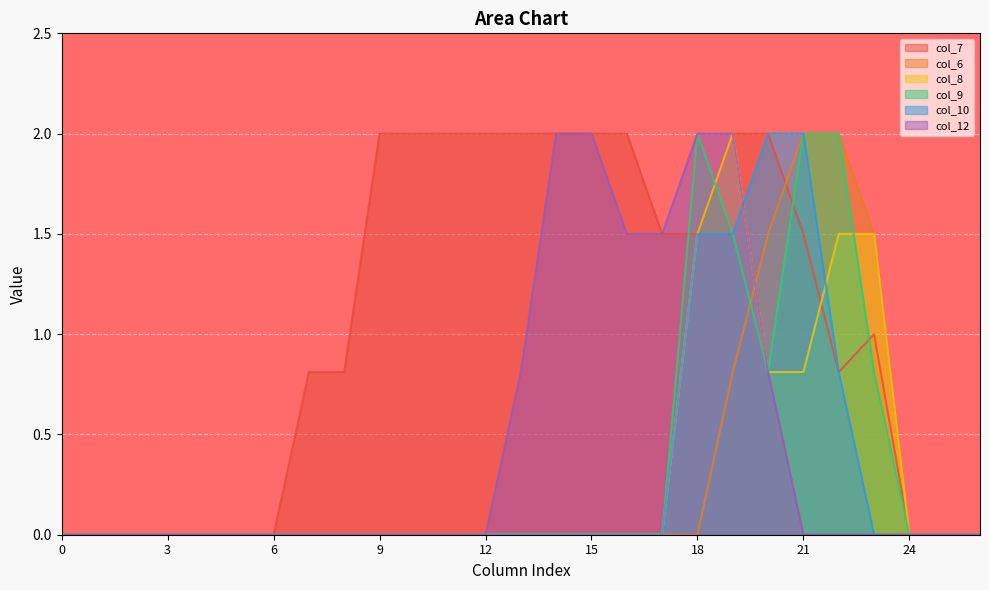

True or false: col_12 and col_9 intersect in this chart.

False